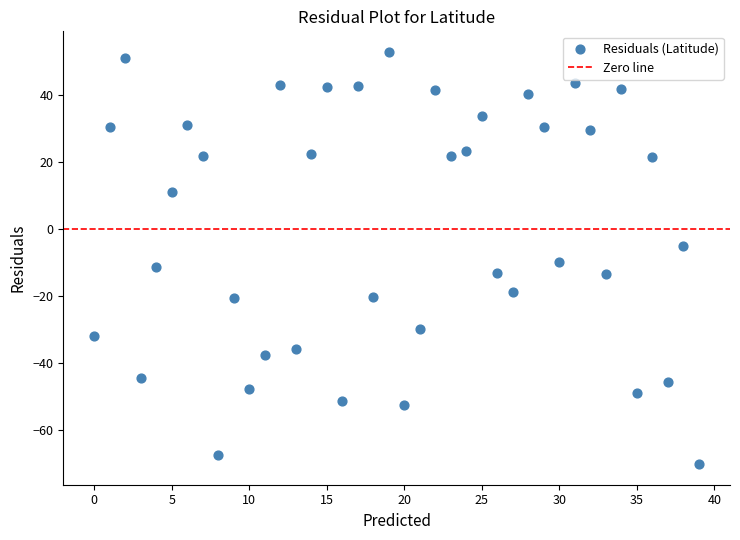

What is the range of Y values (max minus min)?

123.2